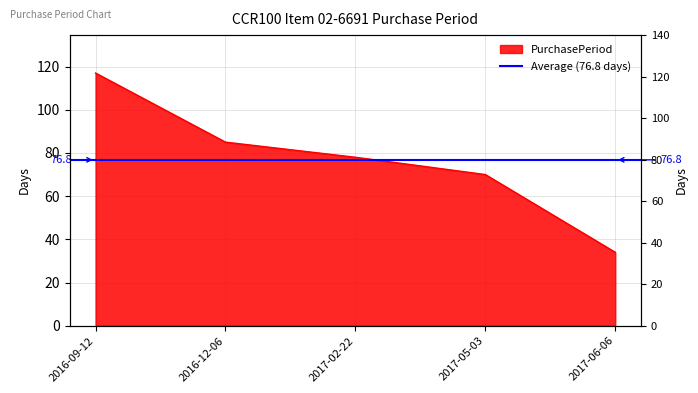

The chart shows a value of 85 at 2016-12-06. True or false?

True